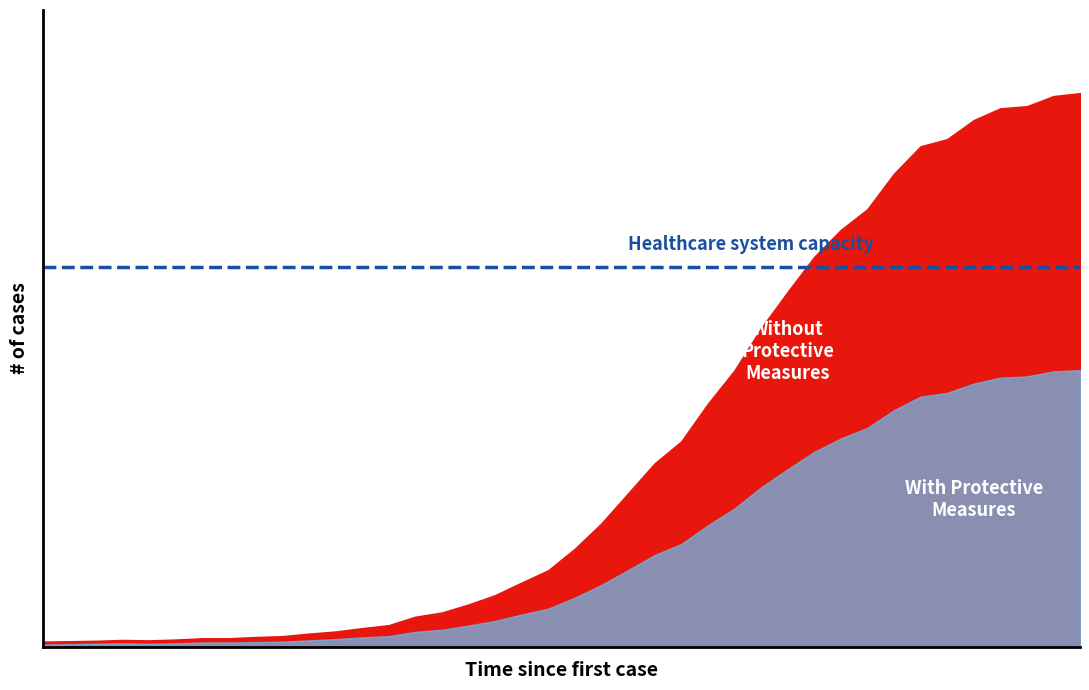

What is the minimum value shown in the chart?

6